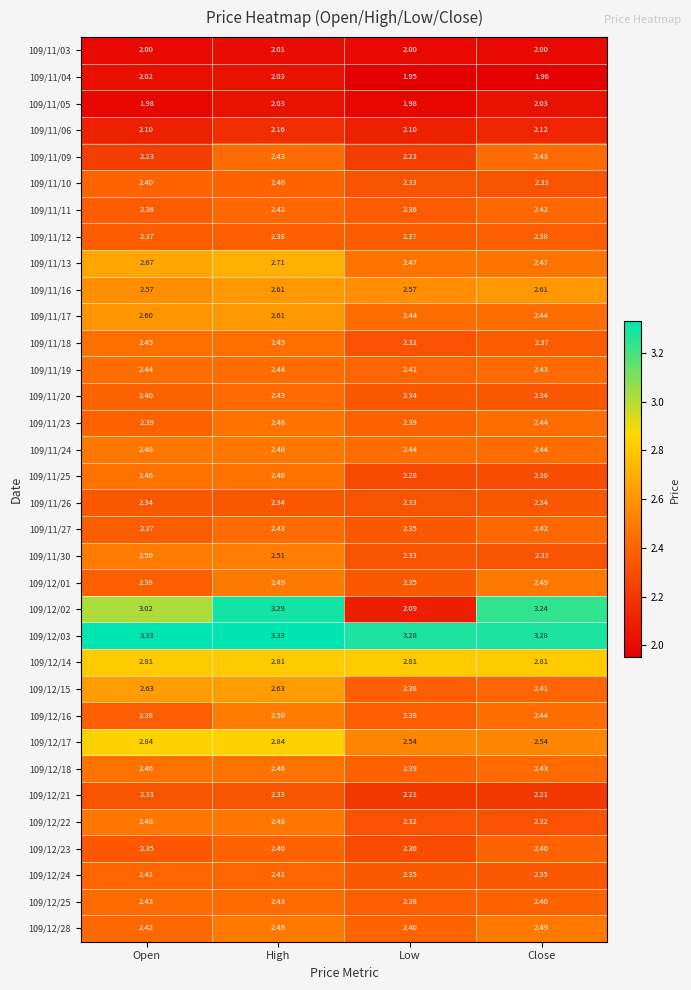

Between High and Close, which series saw the biggest shift?

109/12/17